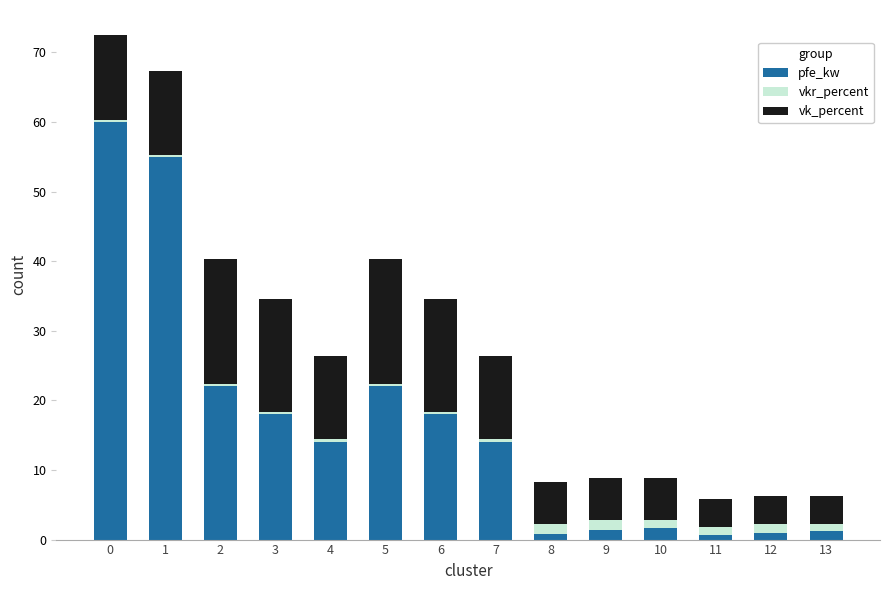

How many bars are there in total?

14